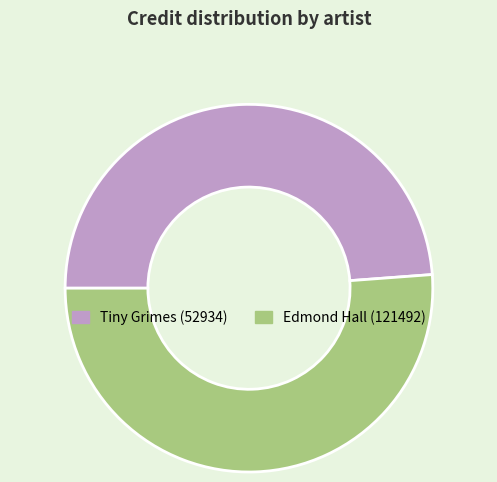

Which category has the smallest portion of the pie?

Tiny Grimes (52934)